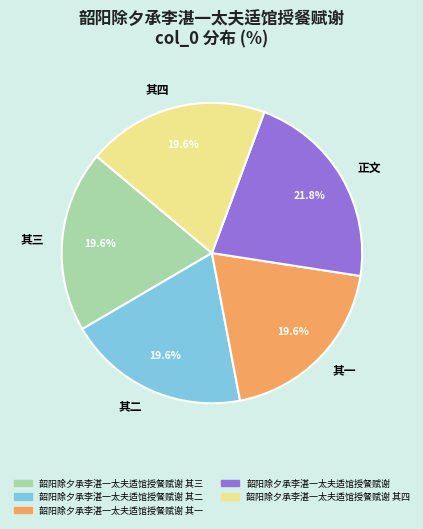

Does 其二 represent more than half of the total?

No